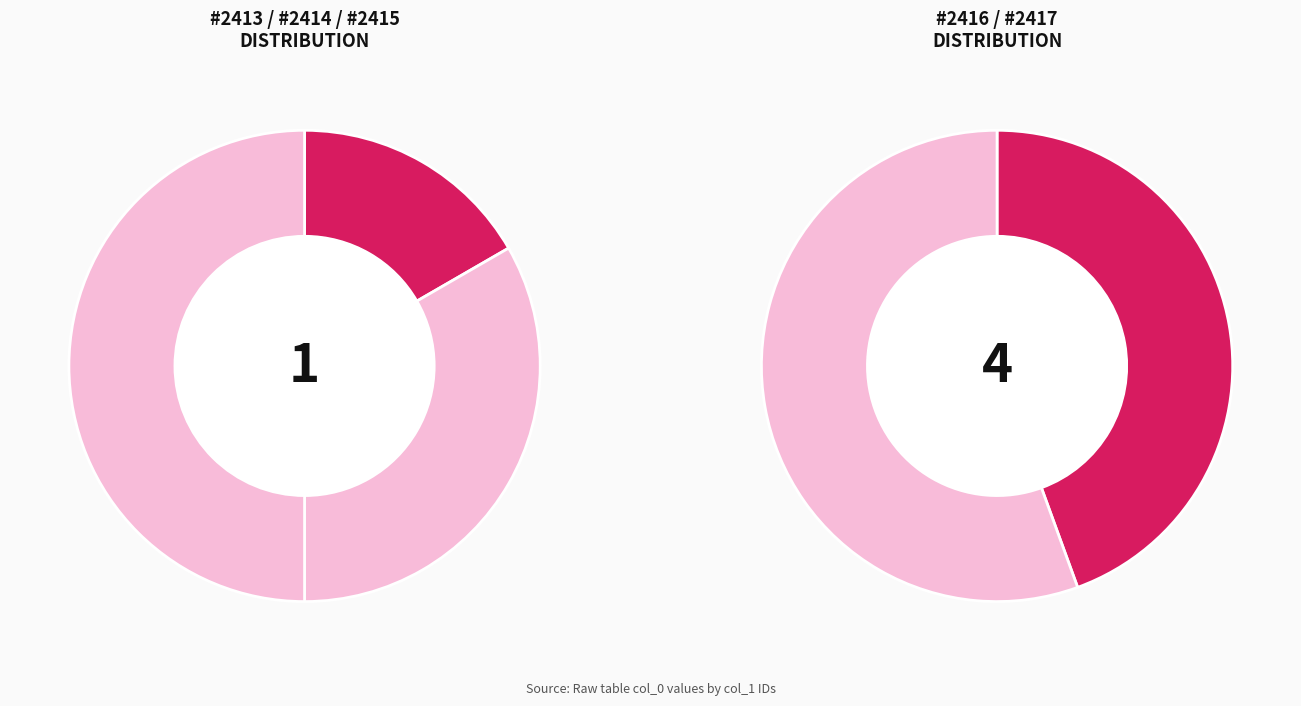

Rank the categories by value from lowest to highest.

#2413, #2414, #2415, #2416, #2417